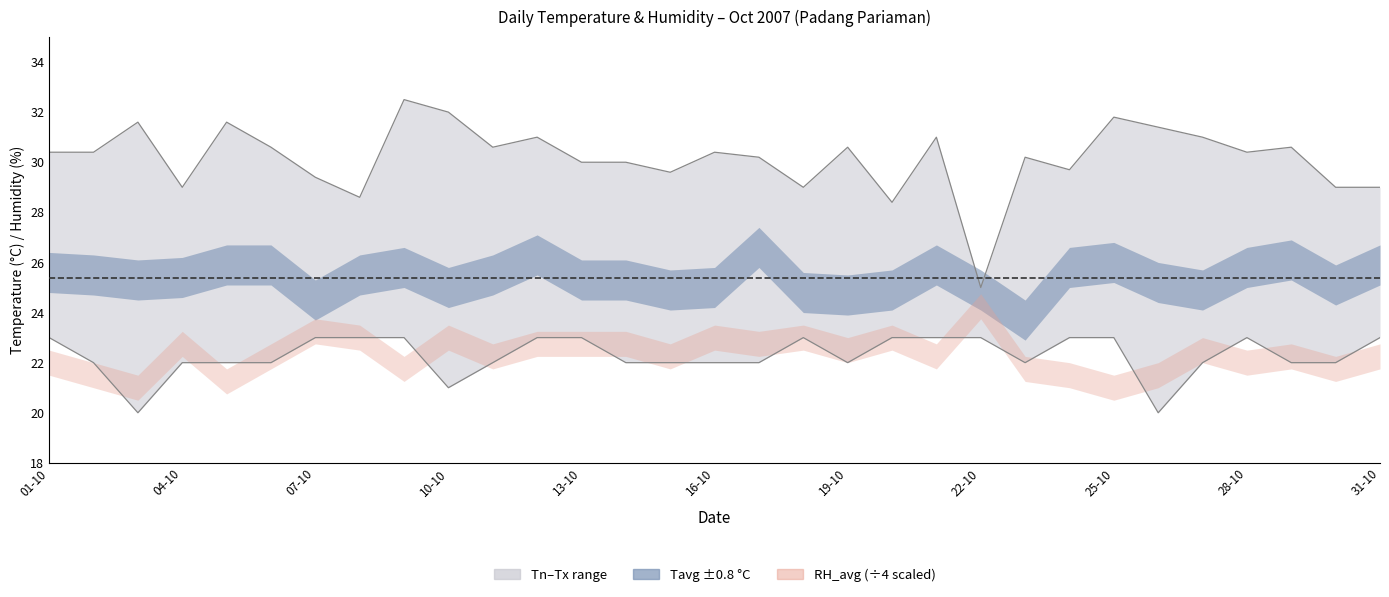

True or false: Tn and Tx intersect in this chart.

False